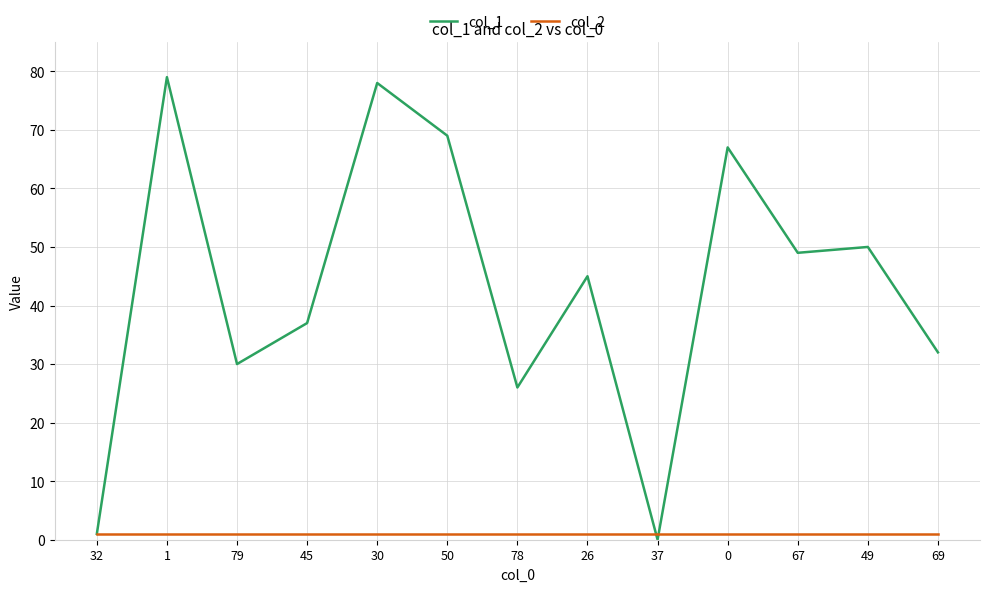

Rank the categories by col_1 value from highest to lowest.

1, 30, 50, 0, 49, 67, 26, 45, 69, 79, 78, 32, 37